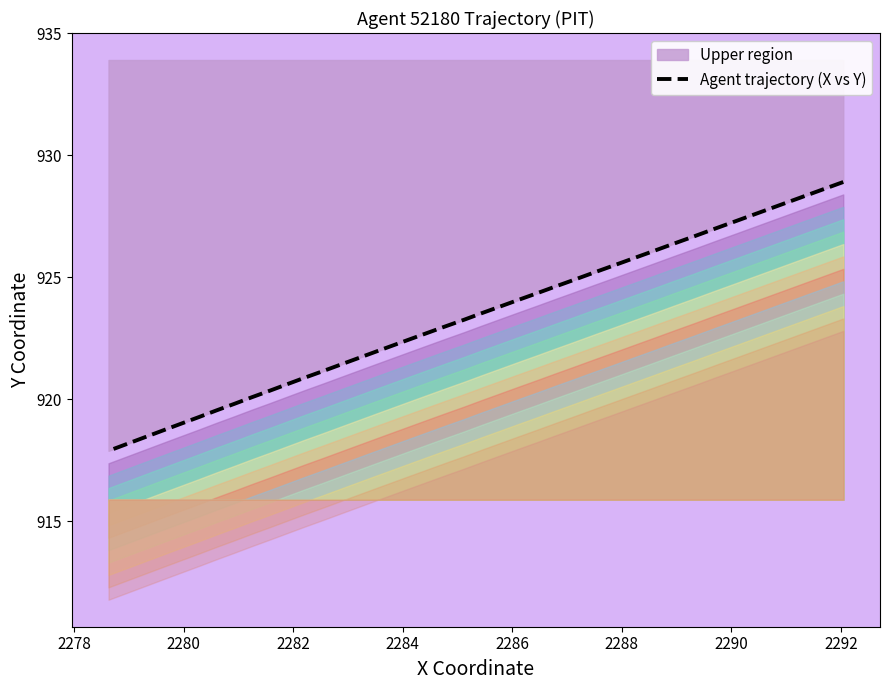

The value at 25 is 609.5. True or false?

False